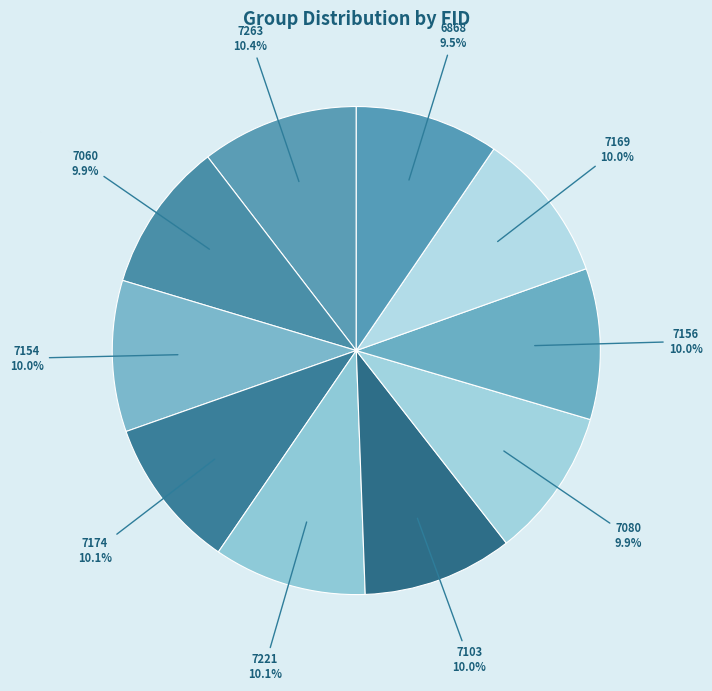

Does 7156 represent more than half of the total?

No